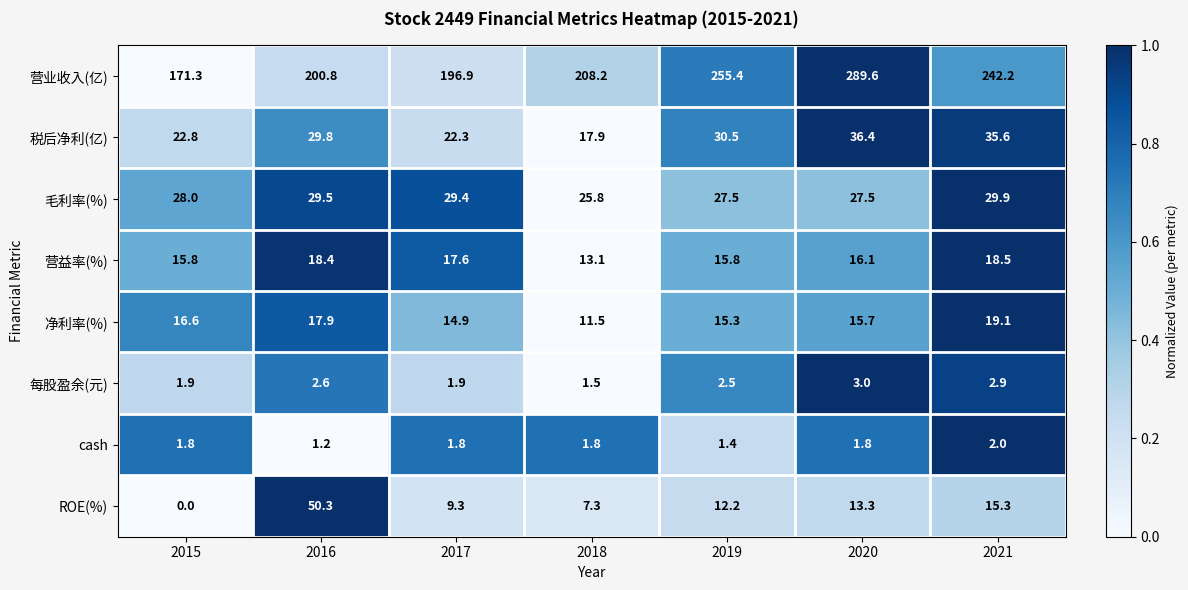

What is the difference between the 净利率(%) values at 2020 and 2018?

4.2